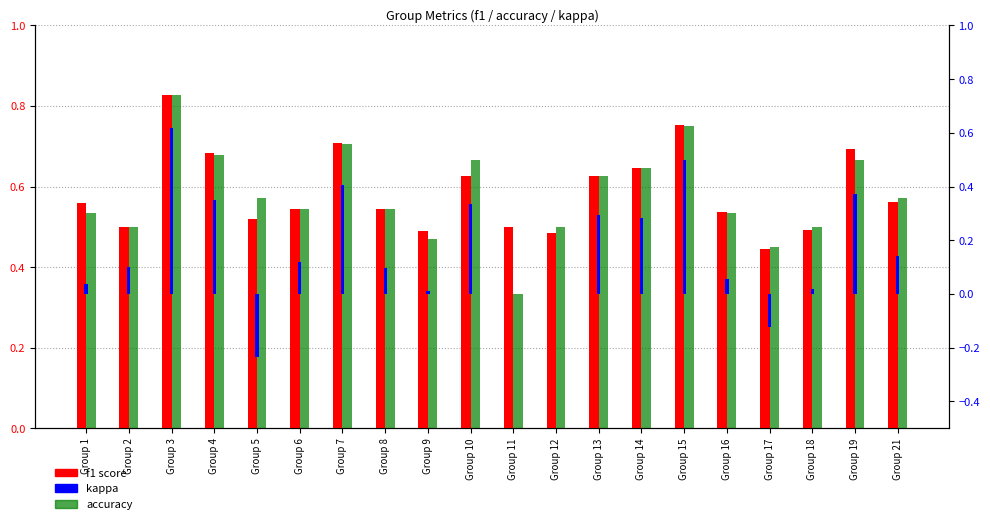

Read the f1 value at Group 4.

0.7